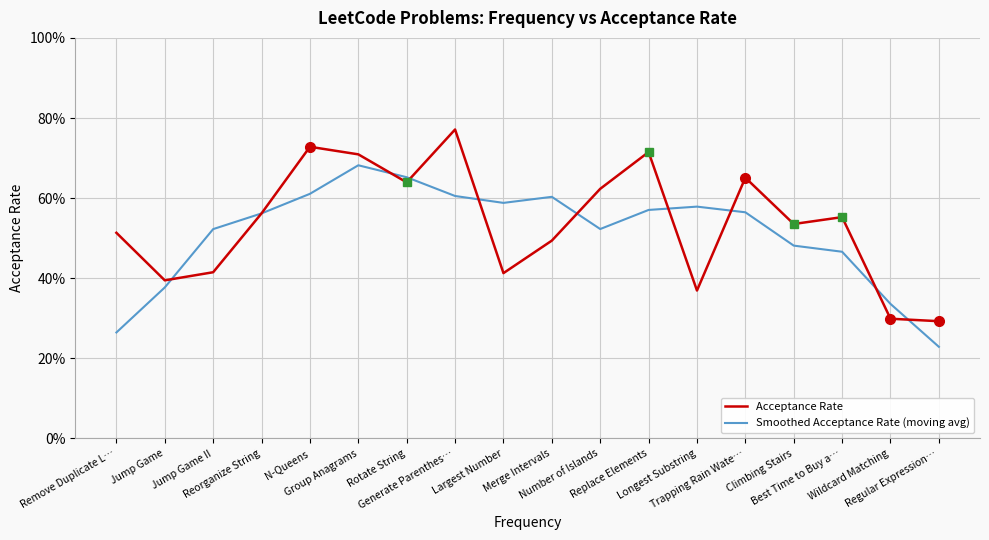

What are all the series names shown in the legend?

Acceptance Rate, Smoothed Acceptance Rate (moving avg)